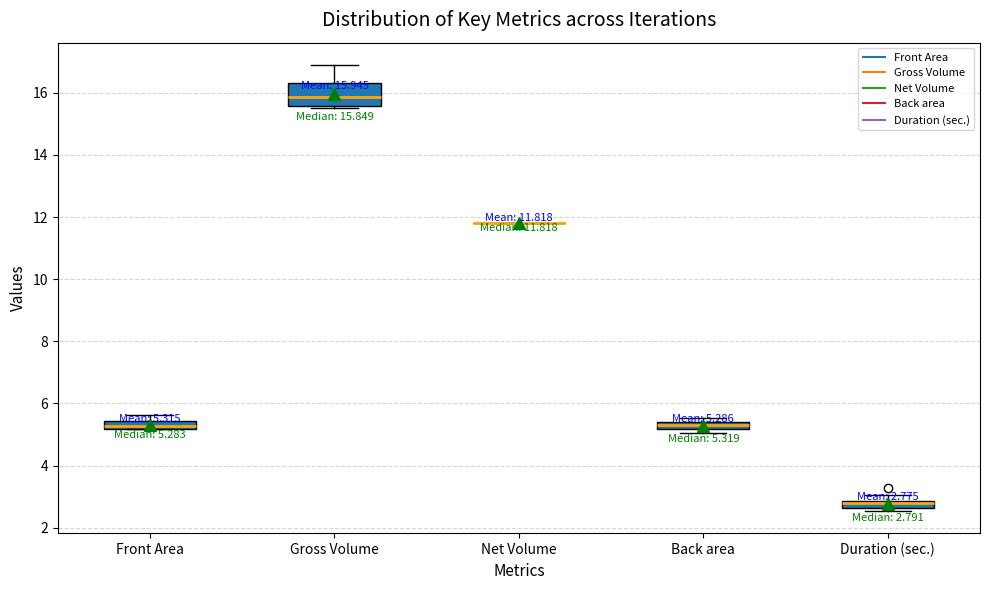

Which box is the tallest, from its lower edge to its upper edge?

Gross Volume